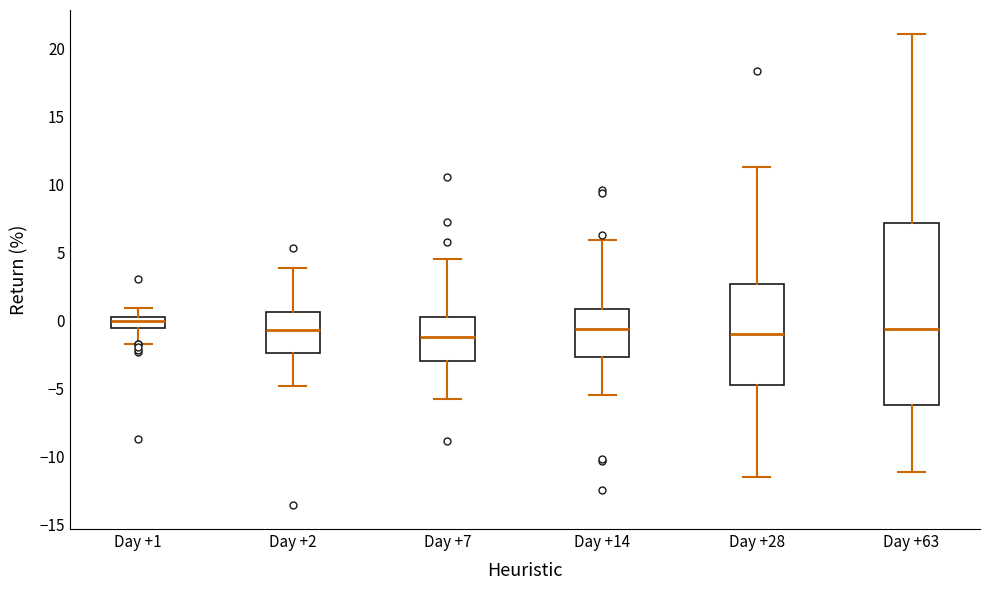

Which box has the highest median line?

Day +1